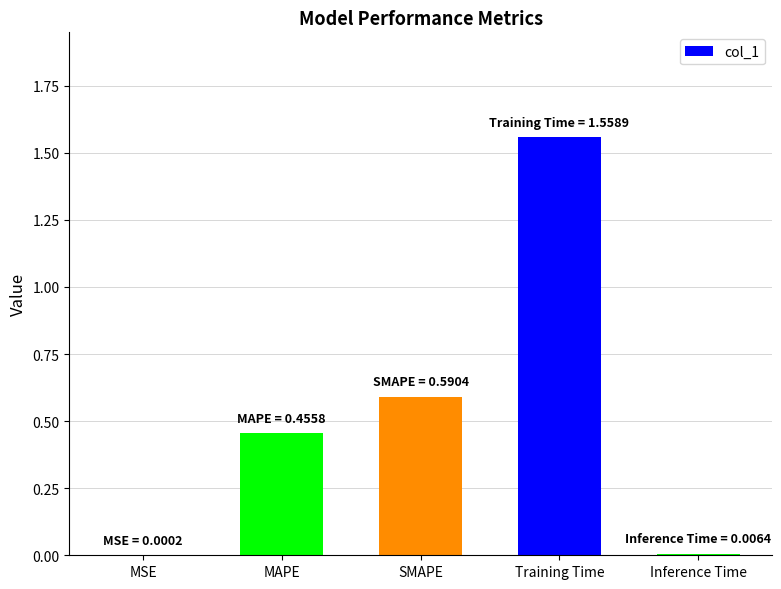

Which label corresponds to the largest value in the chart?

Training Time